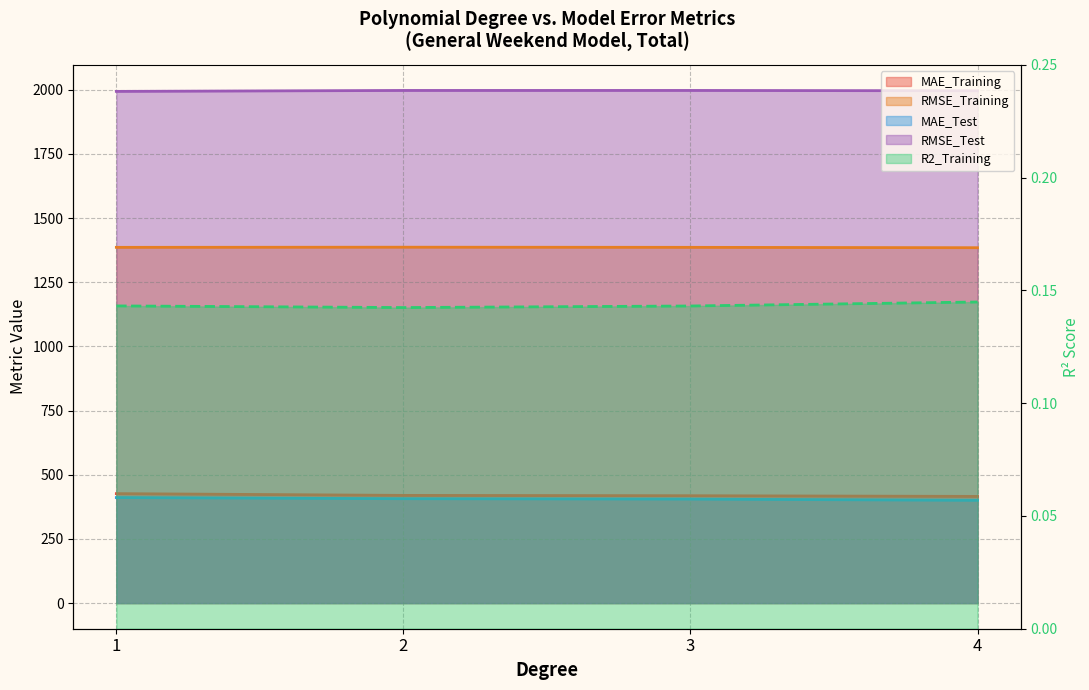

What is the total value across all series at 4?

4196.9